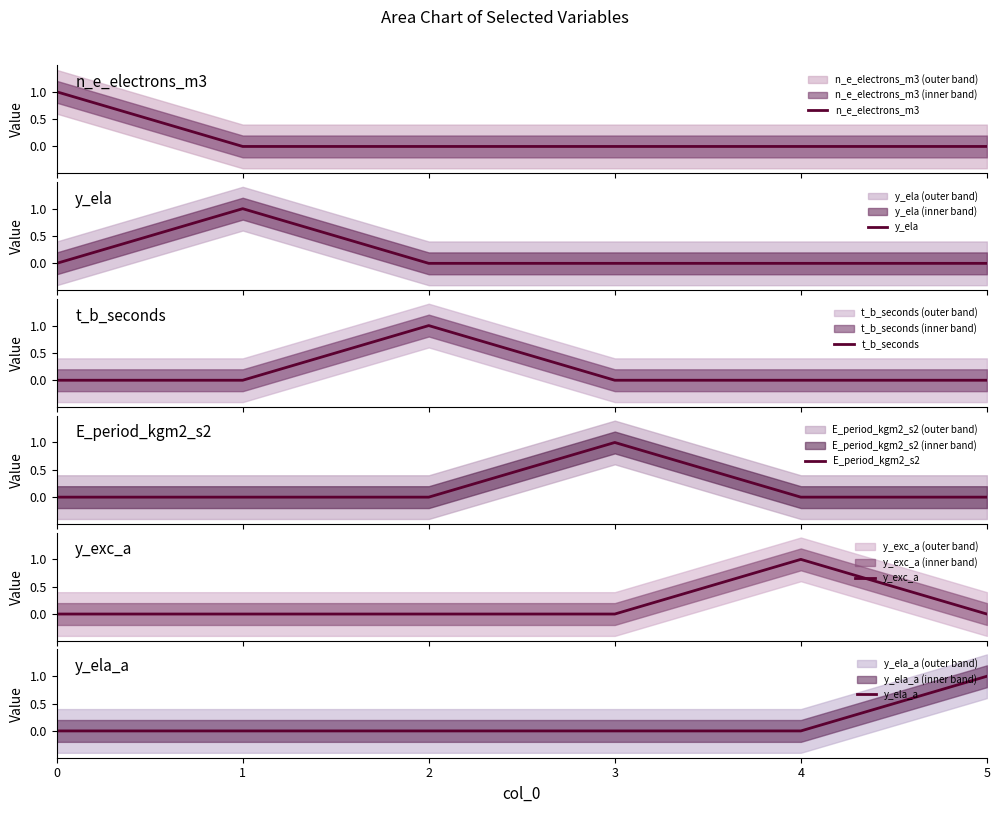

How many data points does each series have?

6